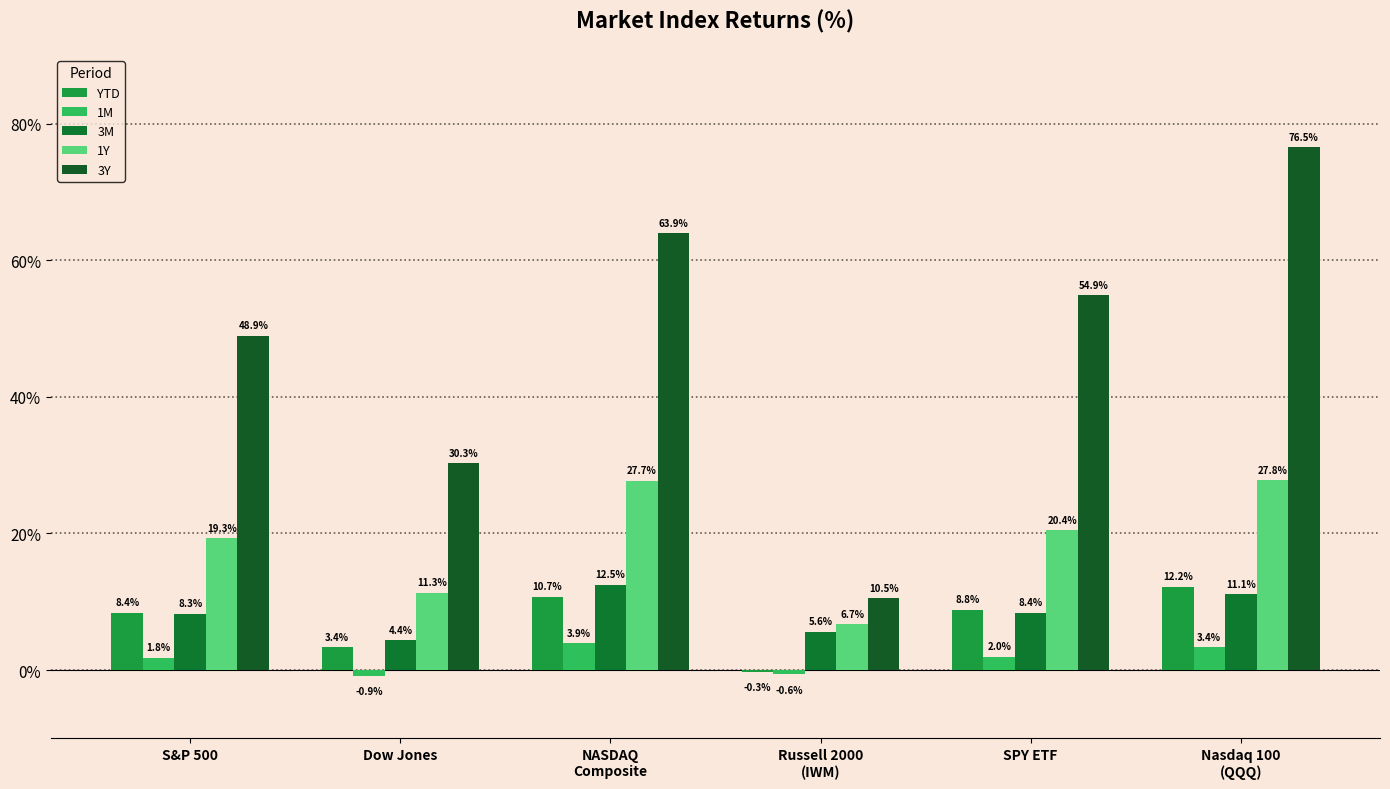

At which category does the chart reach its minimum across all series?

Dow Jones